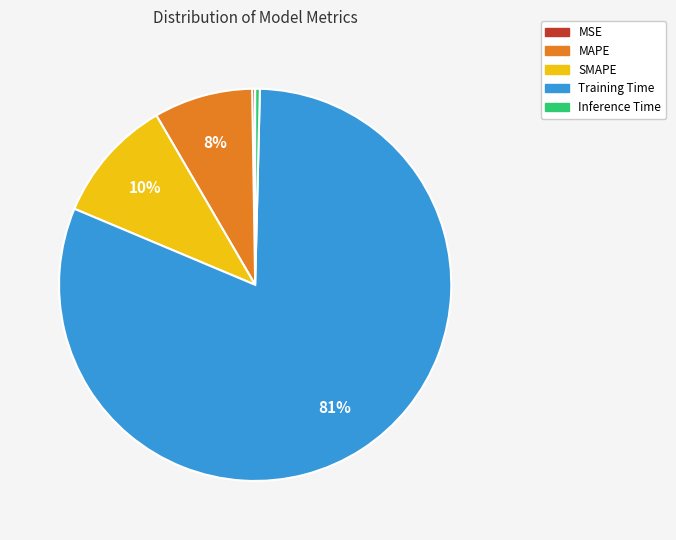

What is the largest slice in the pie chart?

Training Time